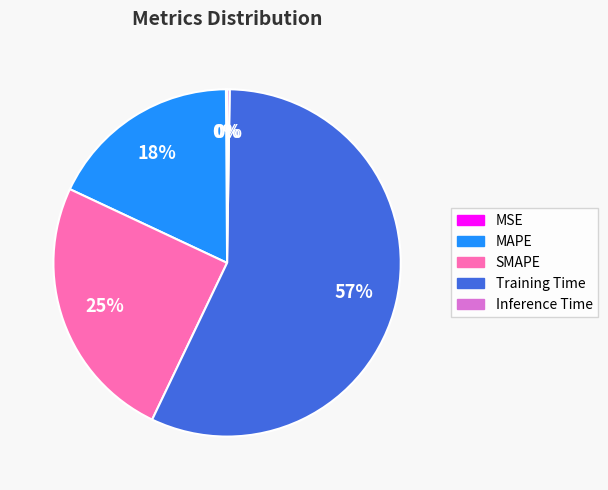

True or false: SMAPE accounts for 34% of the total.

False